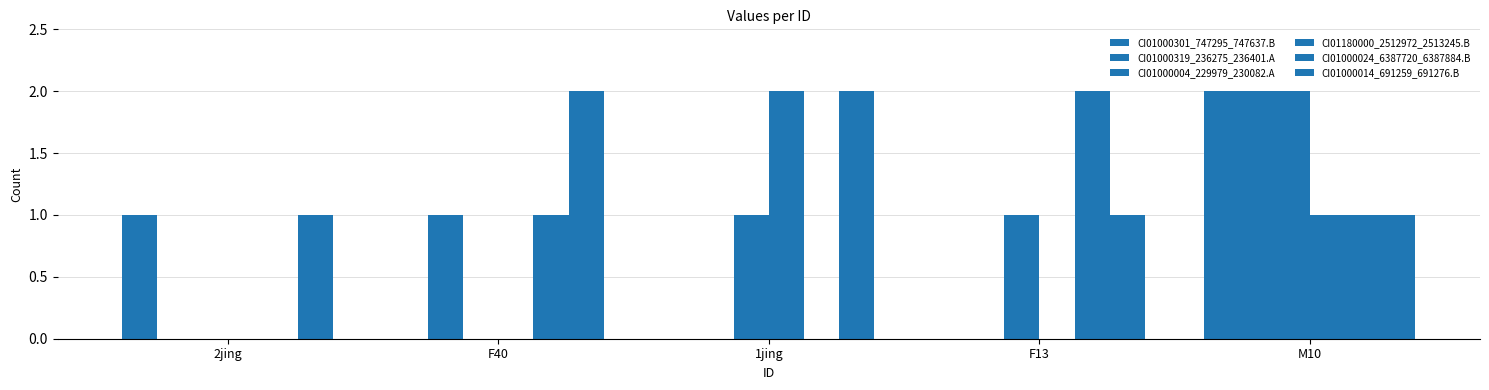

What is the maximum value for CI01000319_236275_236401.A?

2